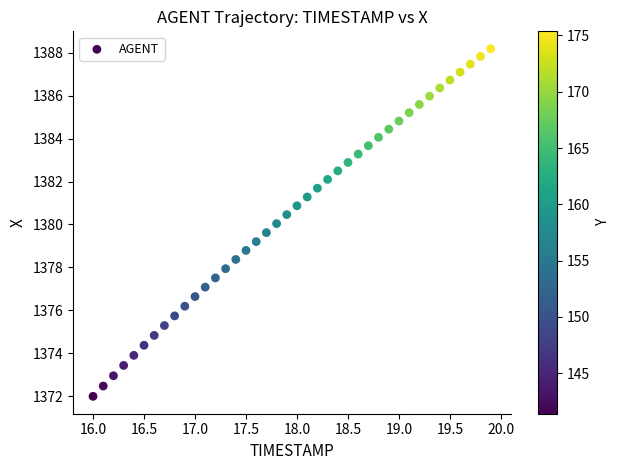

What is the range of Y values (max minus min)?

16.2